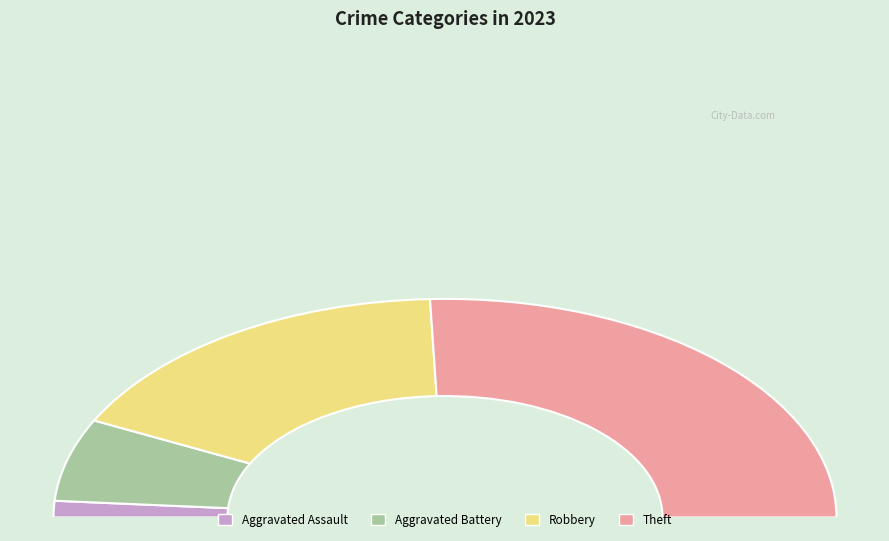

Does Theft represent more than half of the total?

Yes